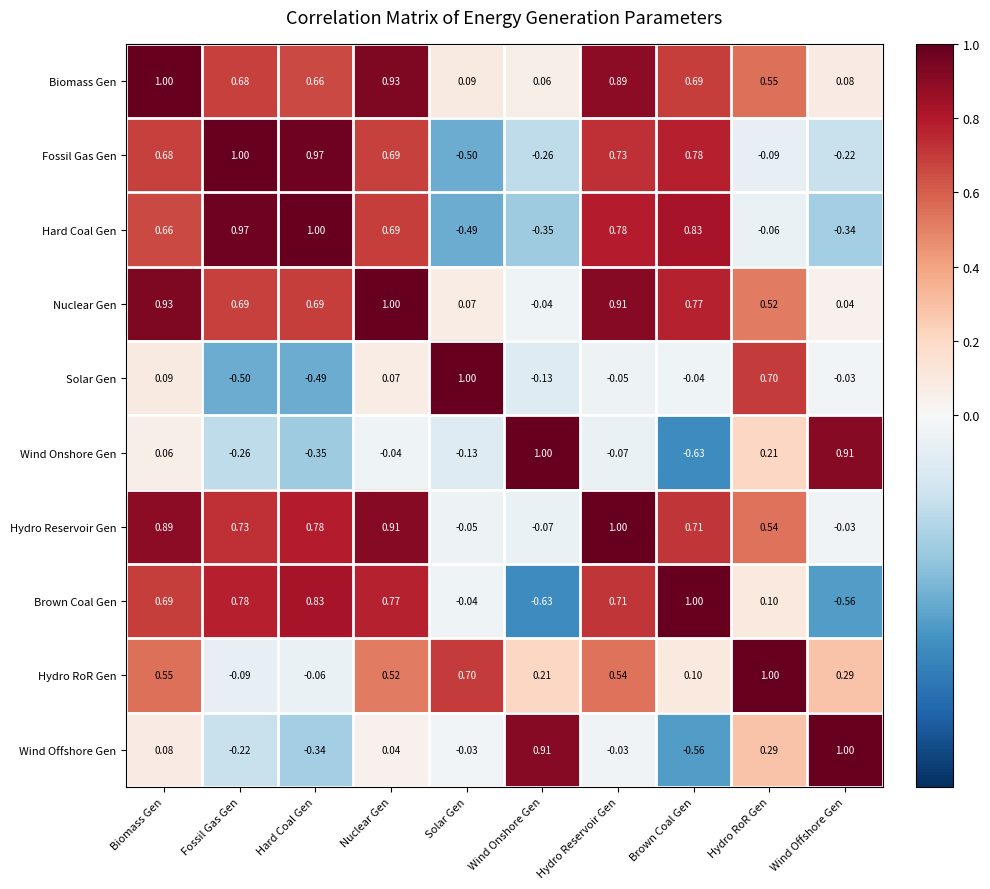

Between Nuclear Gen and Solar Gen, which series saw the biggest shift?

Fossil Gas Gen